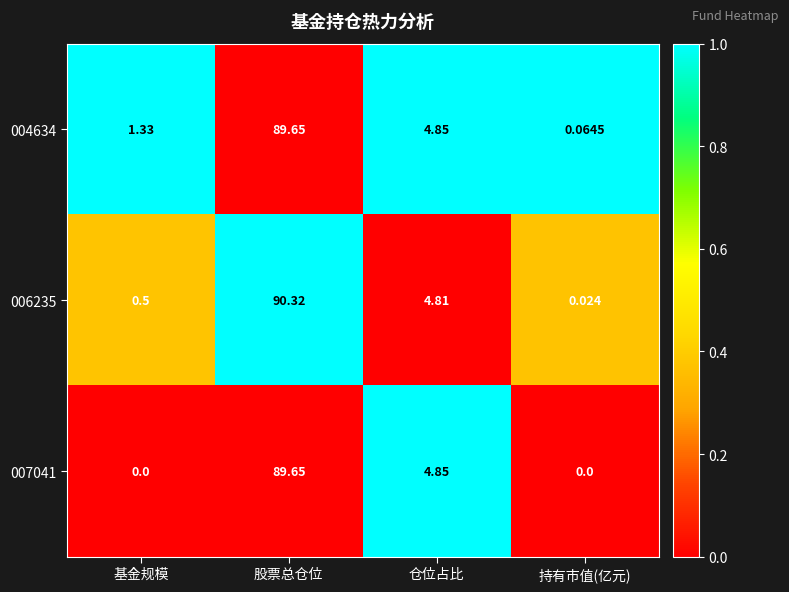

At which category is the sum across all series the highest?

股票总仓位